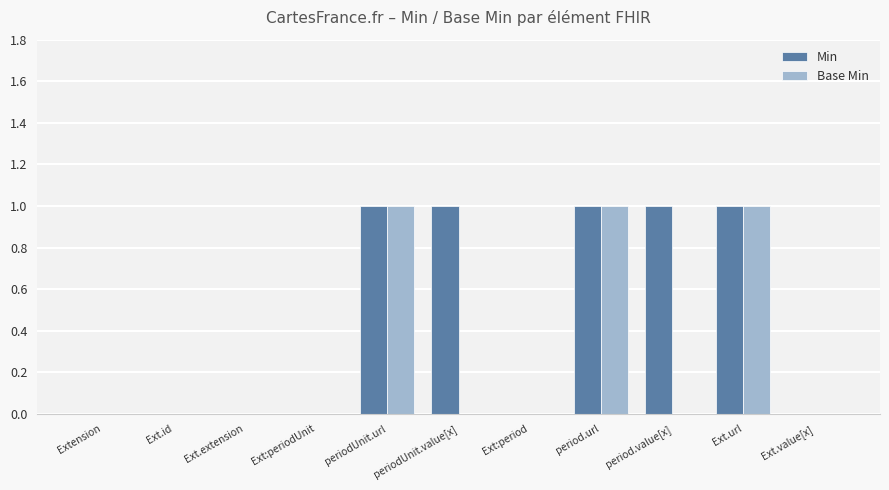

Are the bars grouped side by side (vs. stacked)?

Yes